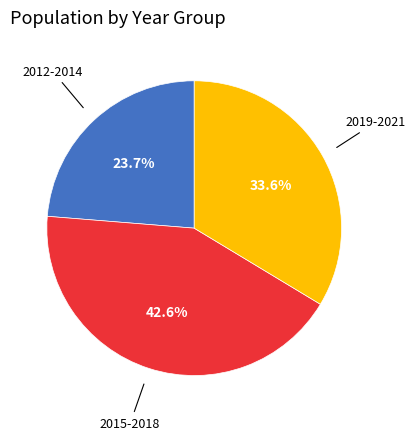

Is there a majority slice in this chart?

No